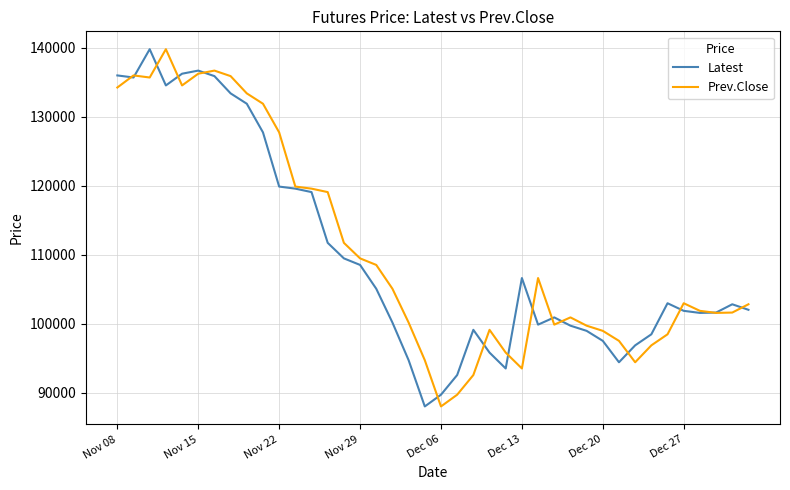

What is the minimum value for Latest?

88050